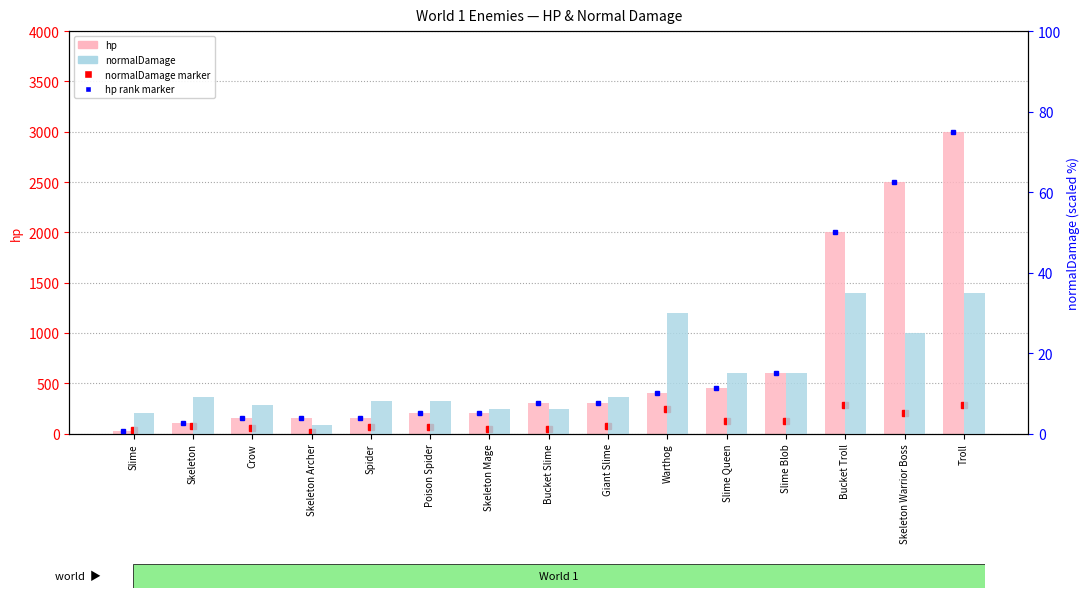

What is the sum of all normalDamage values?

215